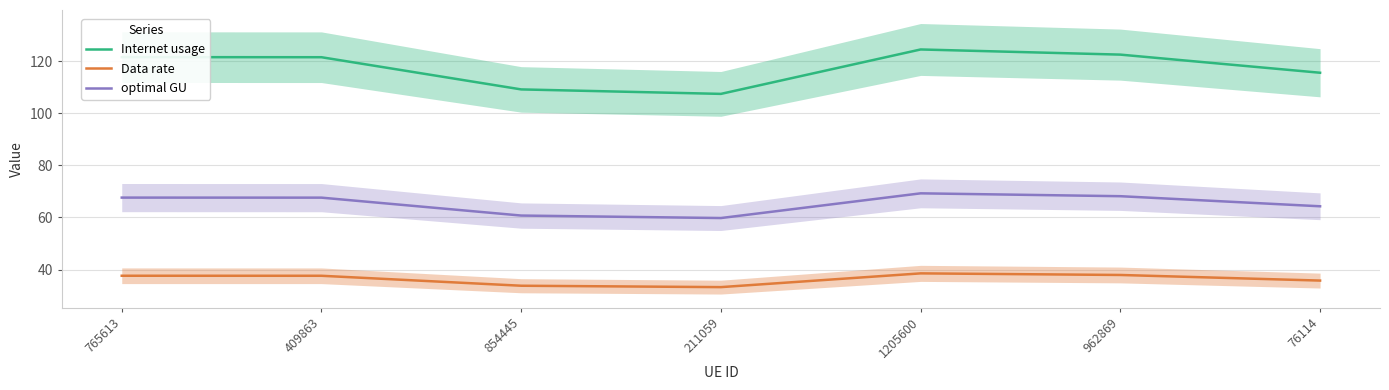

At which category does the chart reach its minimum across all series?

211059